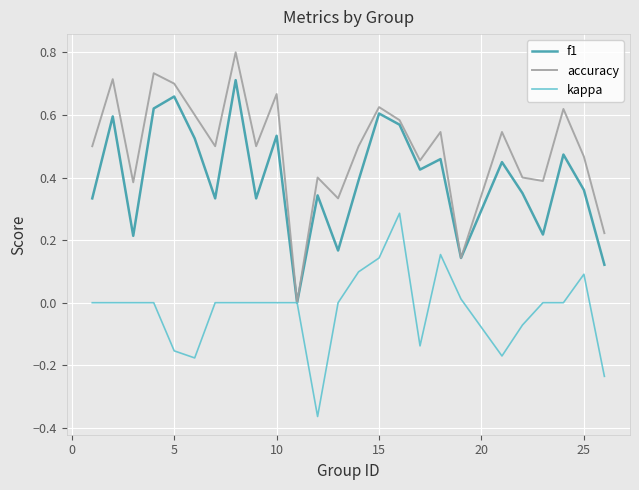

Which series has the largest range (max minus min)?

accuracy